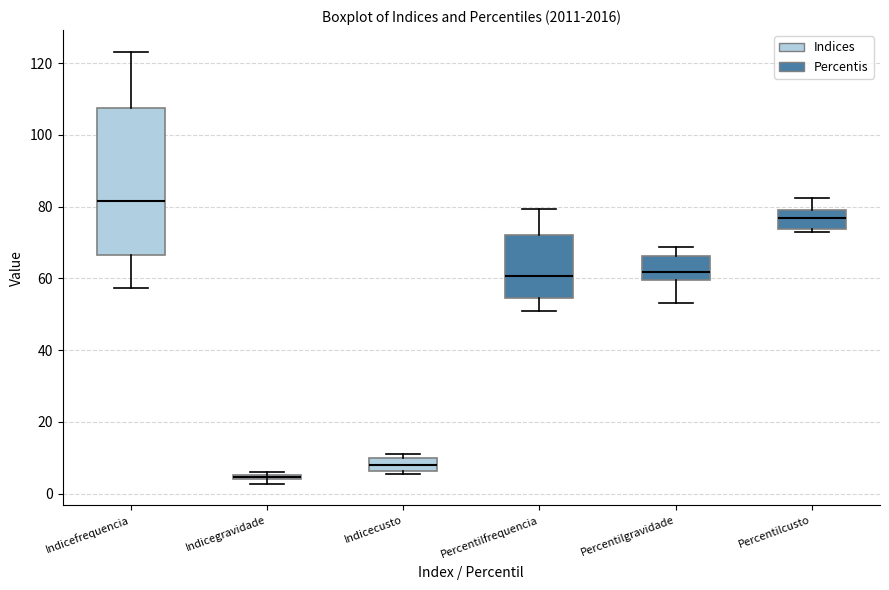

Comparing the boxes themselves (not the whiskers), which one is the tallest?

Indicefrequencia